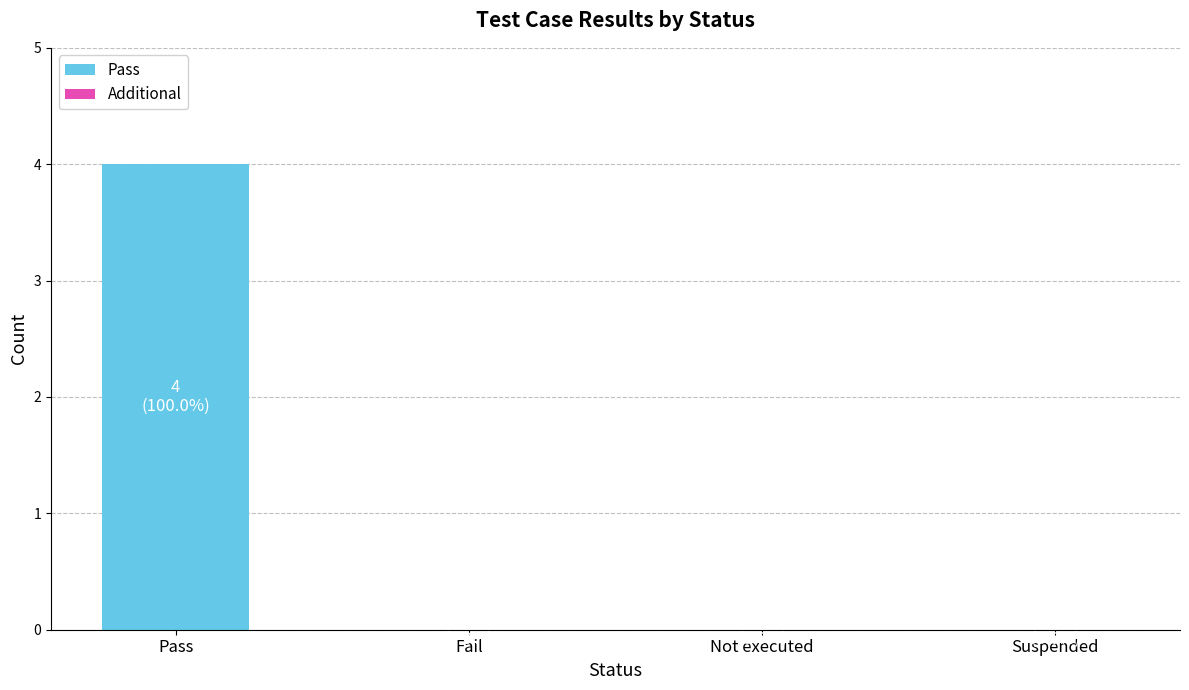

What is the change in value from Pass to Not executed?

-4